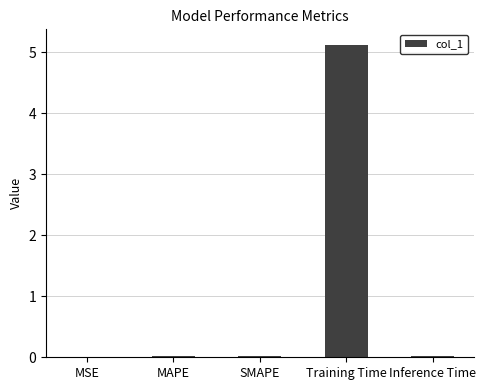

True or false: the data shows 5.1 at Training Time.

True